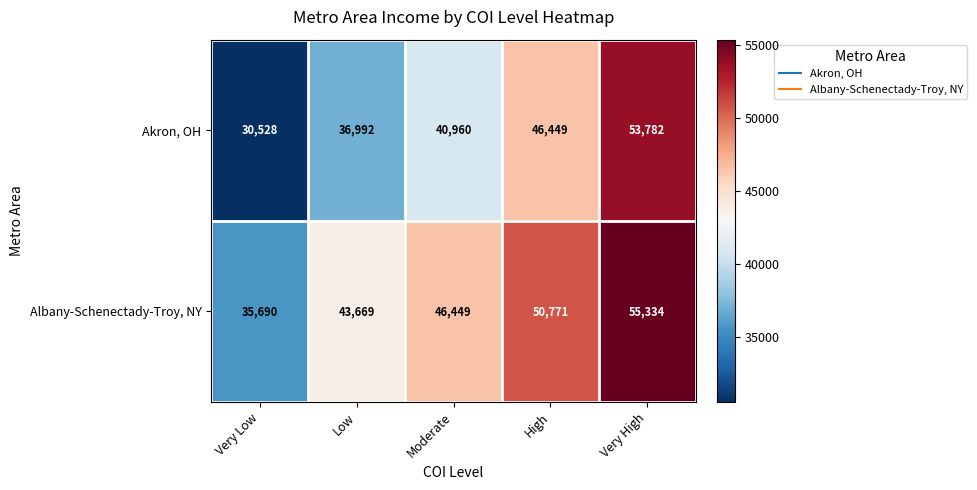

Reading left to right, extract all data points from this chart.

Akron, OH: Very Low=30528	Low=36992	Moderate=40960	High=46449	Very High=53782
Albany-Schenectady-Troy, NY: Very Low=35690	Low=43669	Moderate=46449	High=50771	Very High=55334